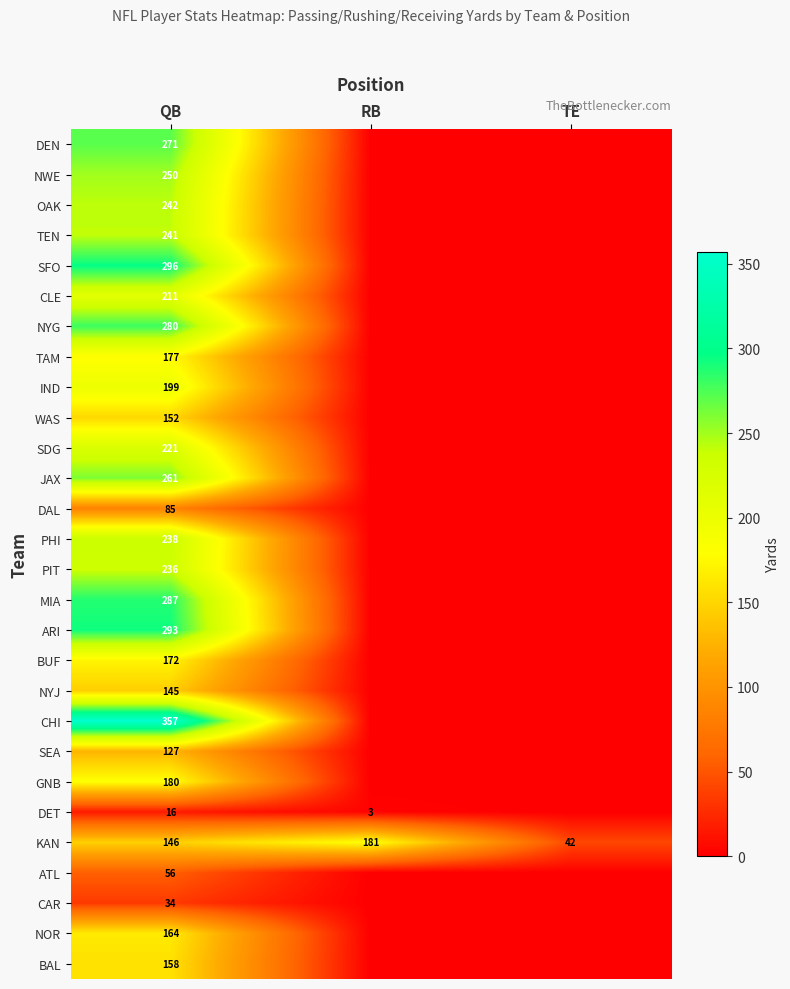

What is the total value across all series at QB?

5495